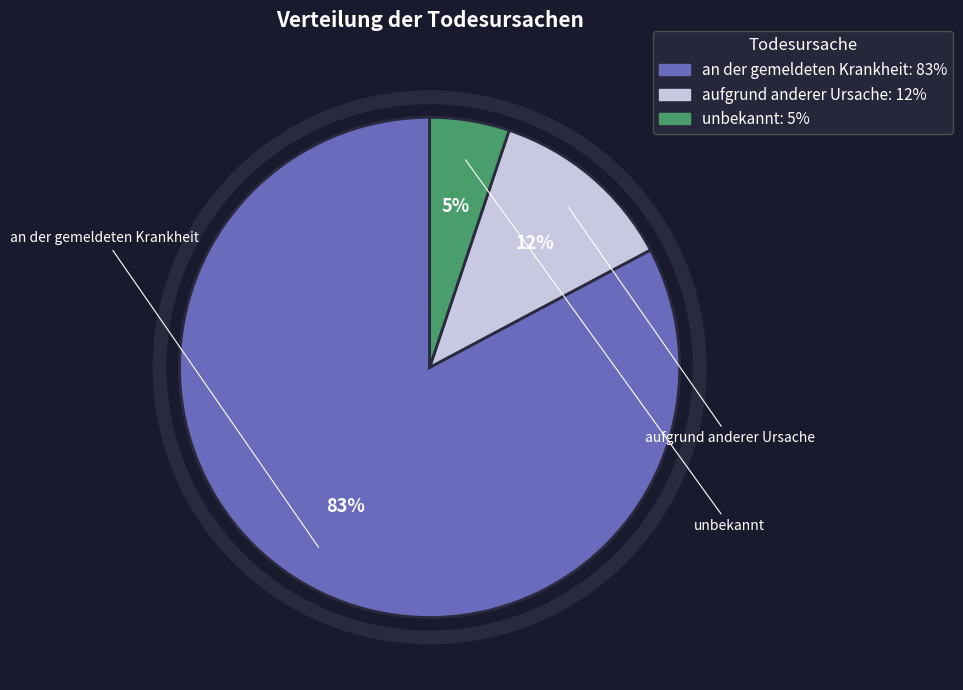

Which category has the biggest portion of the pie?

an der gemeldeten Krankheit